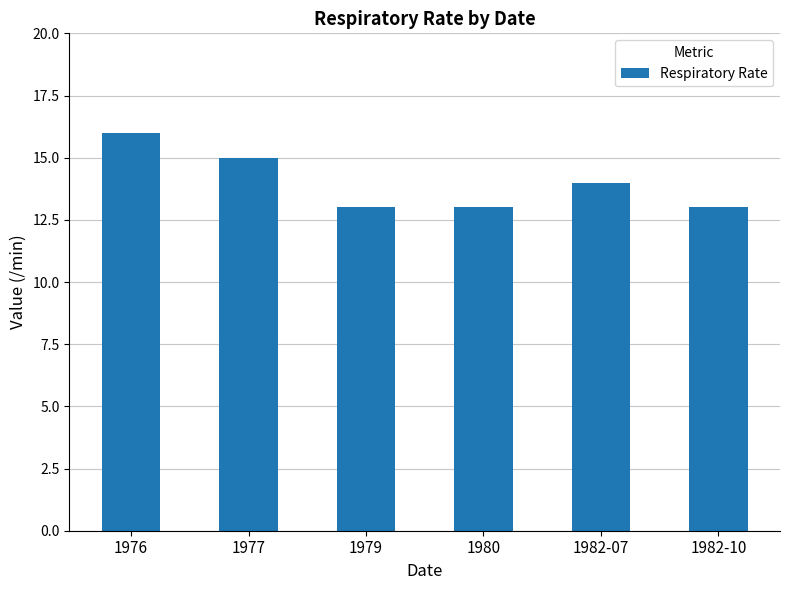

What is the sum of the values at 1982-07 and 1976?

30